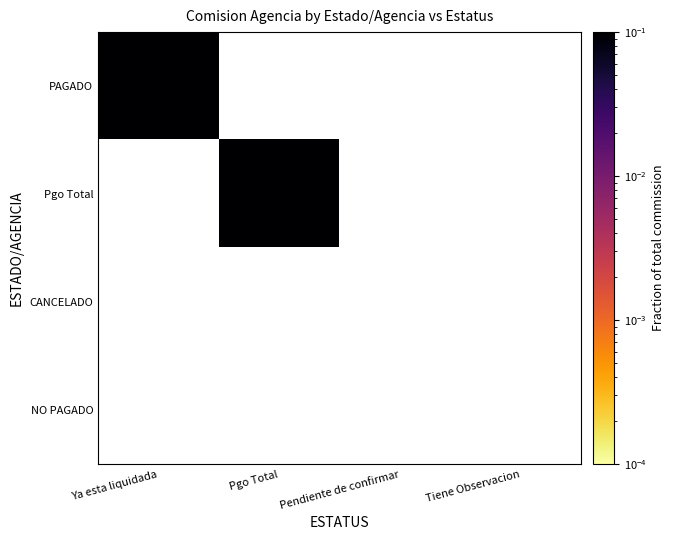

At Ya esta liquidada, list the series in order from largest to smallest.

PAGADO, Pgo Total, CANCELADO, NO PAGADO